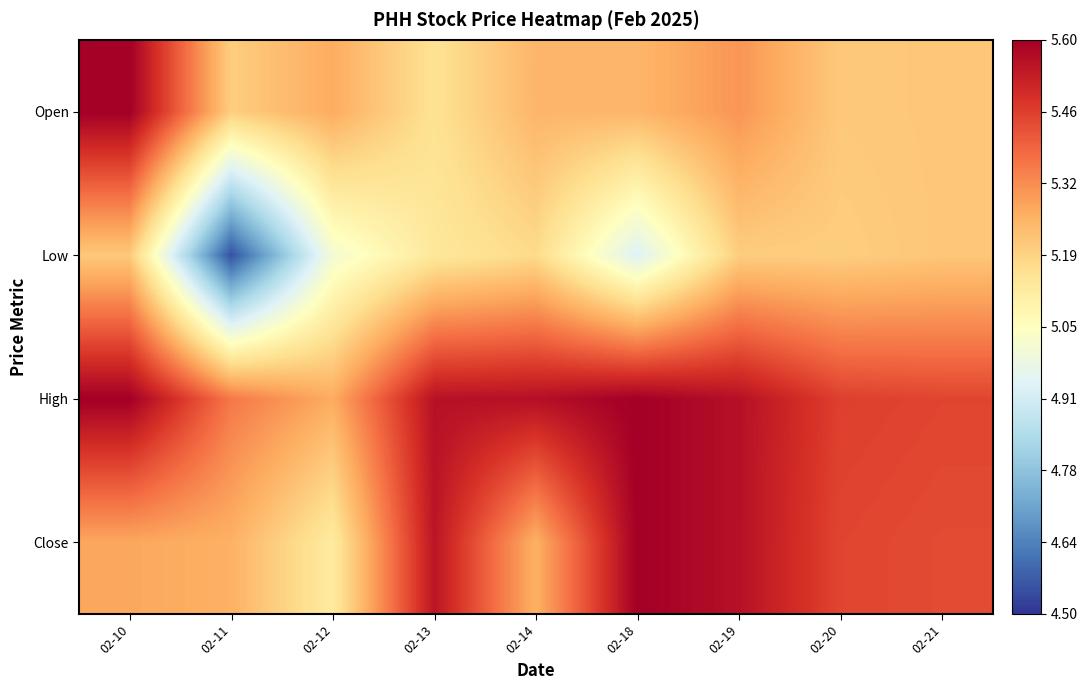

At which category is the sum across all series the highest?

02-10